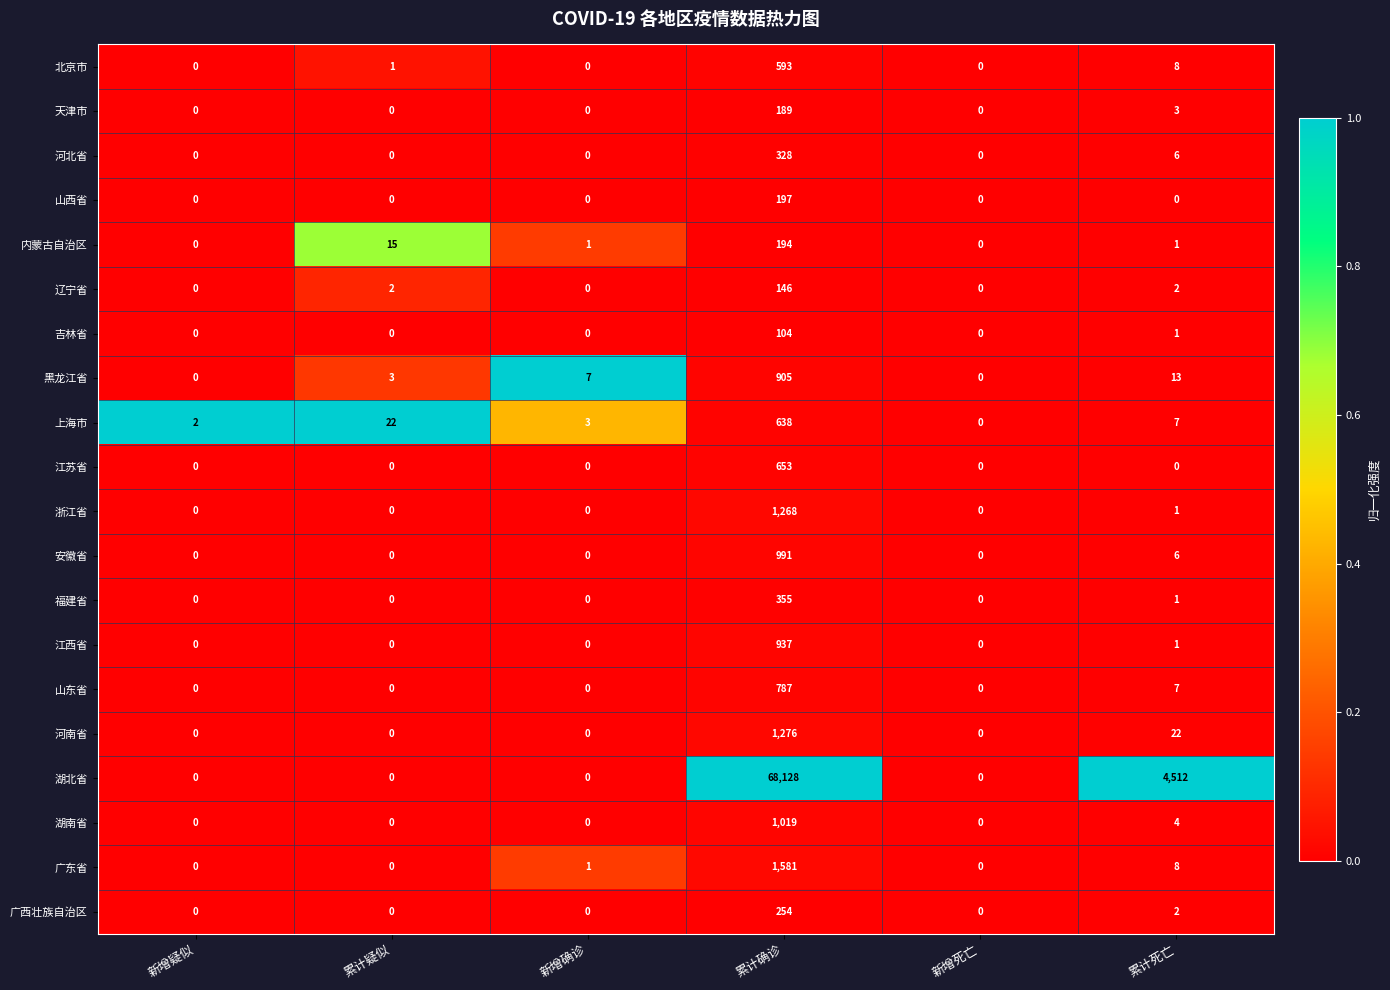

What is the maximum value shown in the chart?

68128